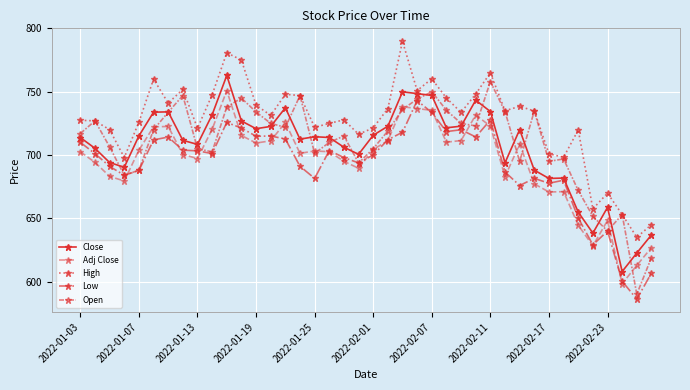

What is the average value of the Open series?

708.5